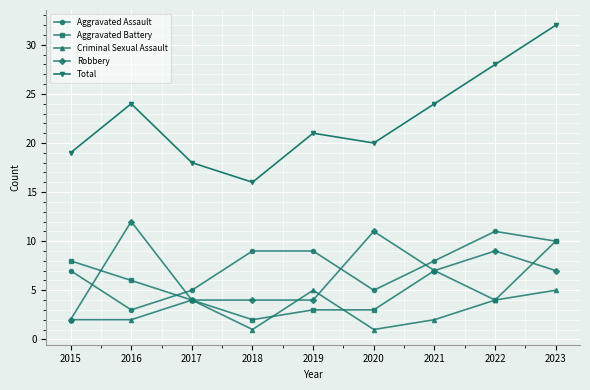

What is the average value of the Aggravated Assault series?

7